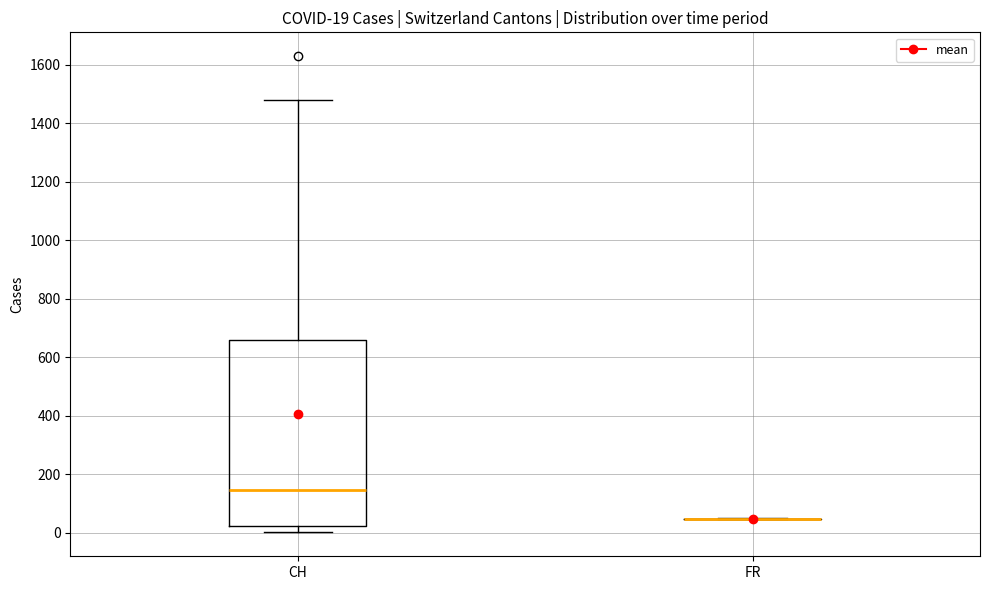

Which box is the tallest, from its lower edge to its upper edge?

CH